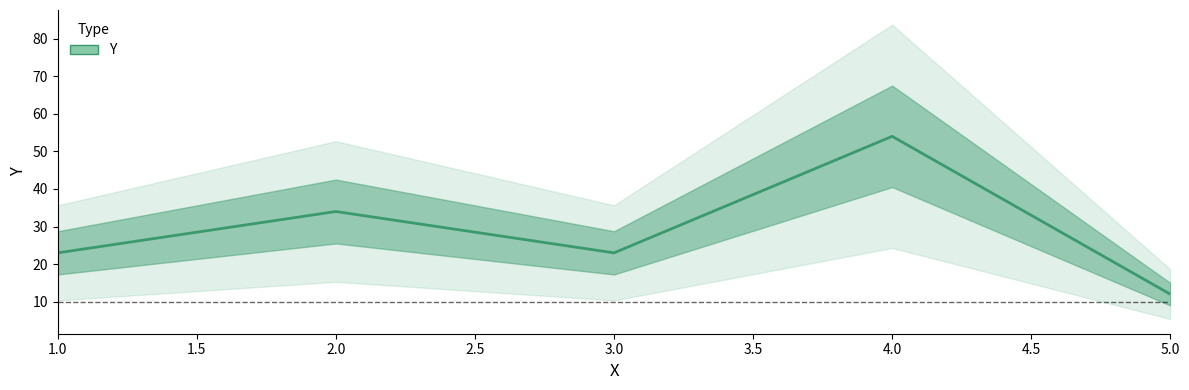

Rank the categories by value from lowest to highest.

5, 1, 3, 2, 4